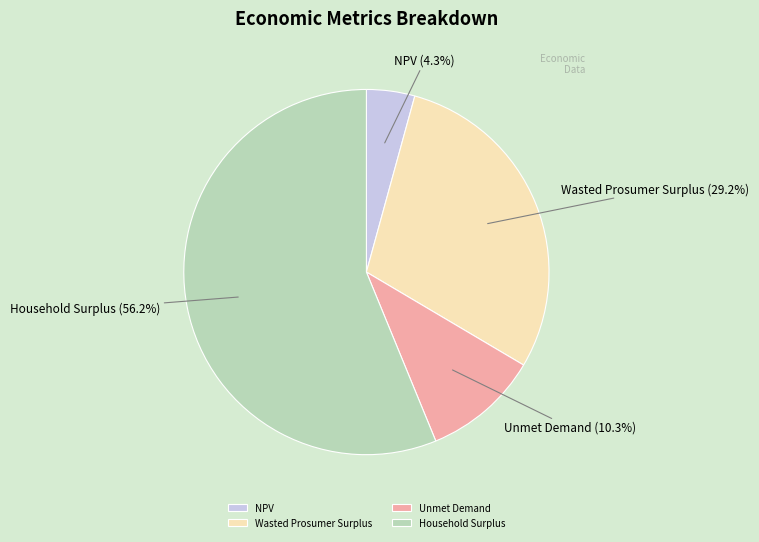

How many segments does this pie chart have?

4